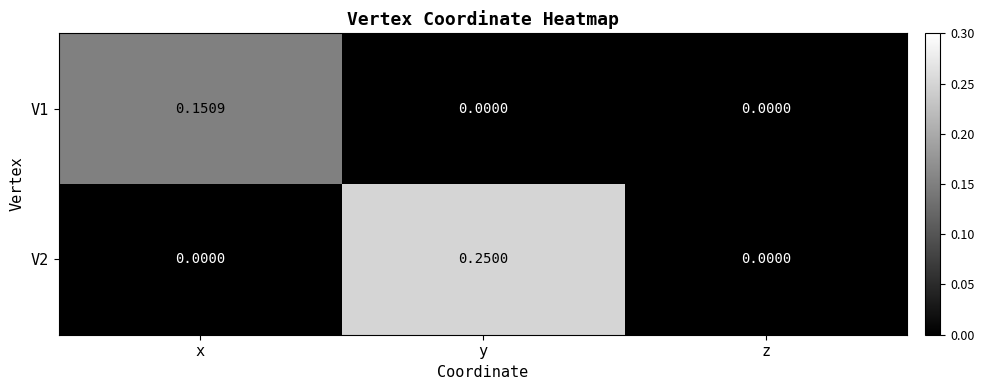

Which category has the highest value across all series?

y